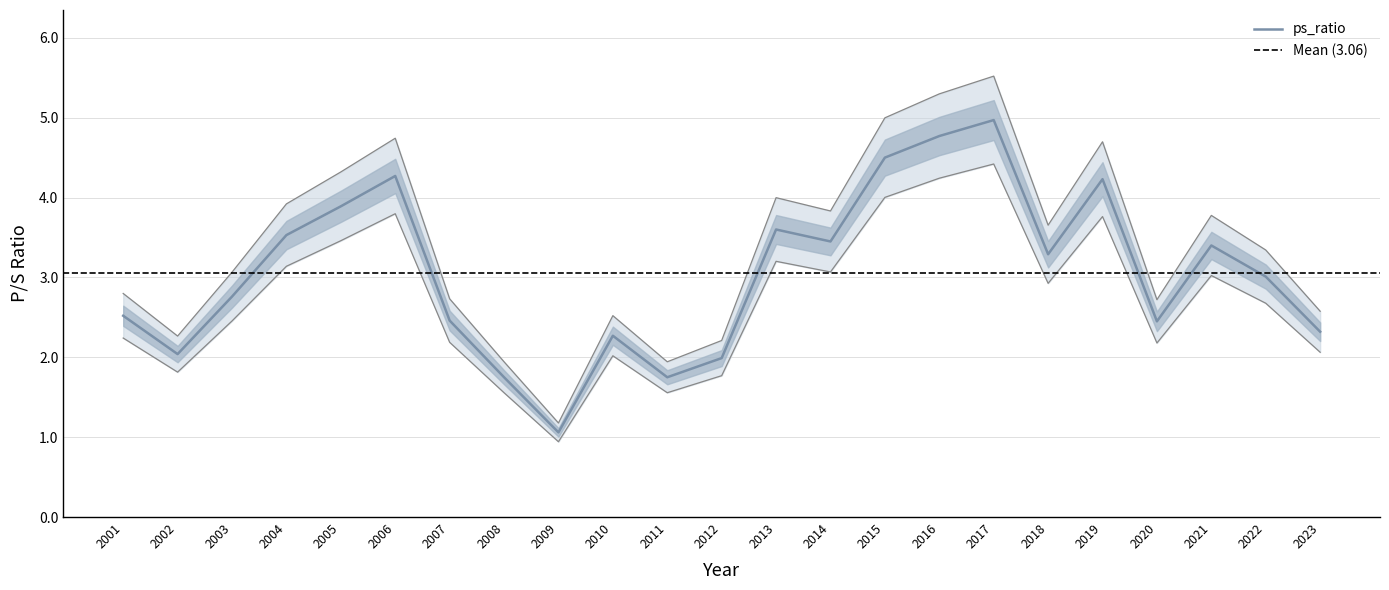

Is it true that the value at 2009 is 0.4?

False